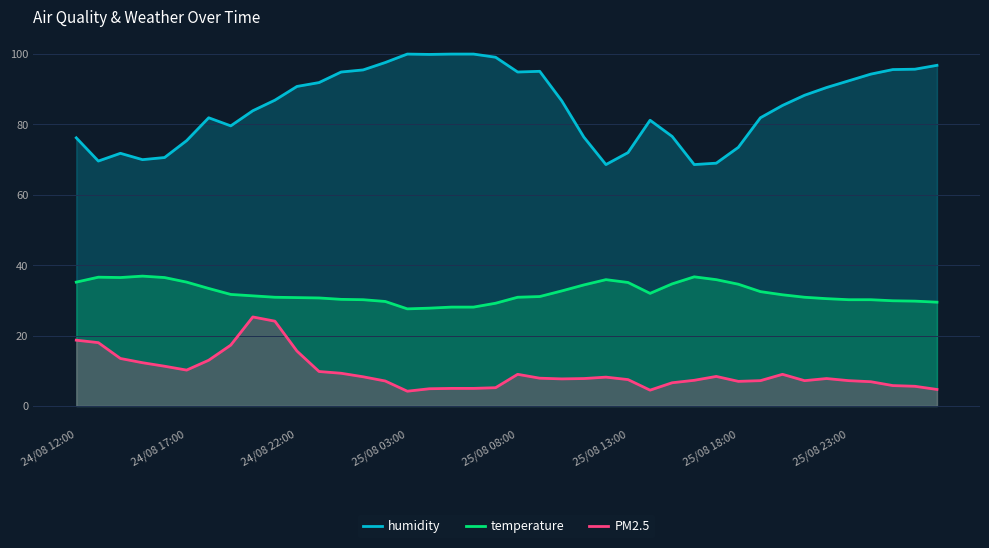

How many data points in humidity are less than 86?

19